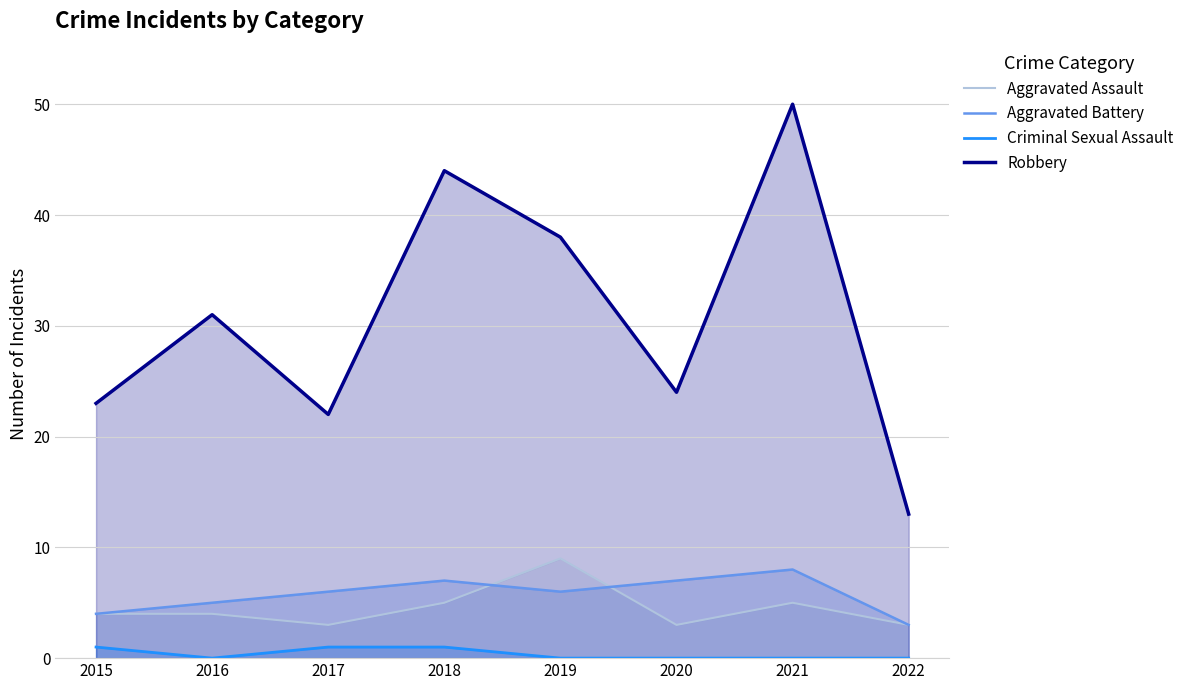

What is the difference between the maximum and minimum values in the Aggravated Battery series?

5